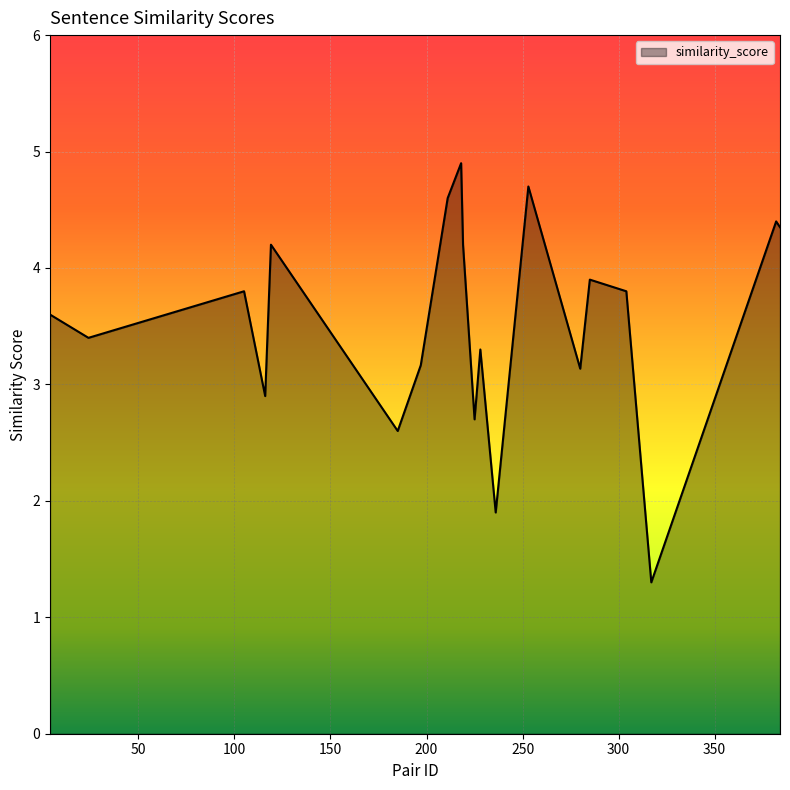

What is the maximum value shown in the chart?

4.9